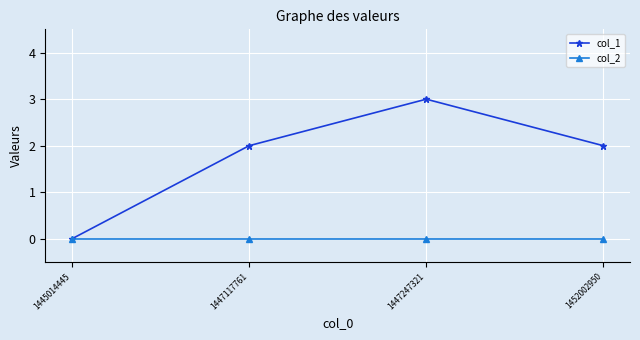

How many interior local peaks does the col_1 series have?

1